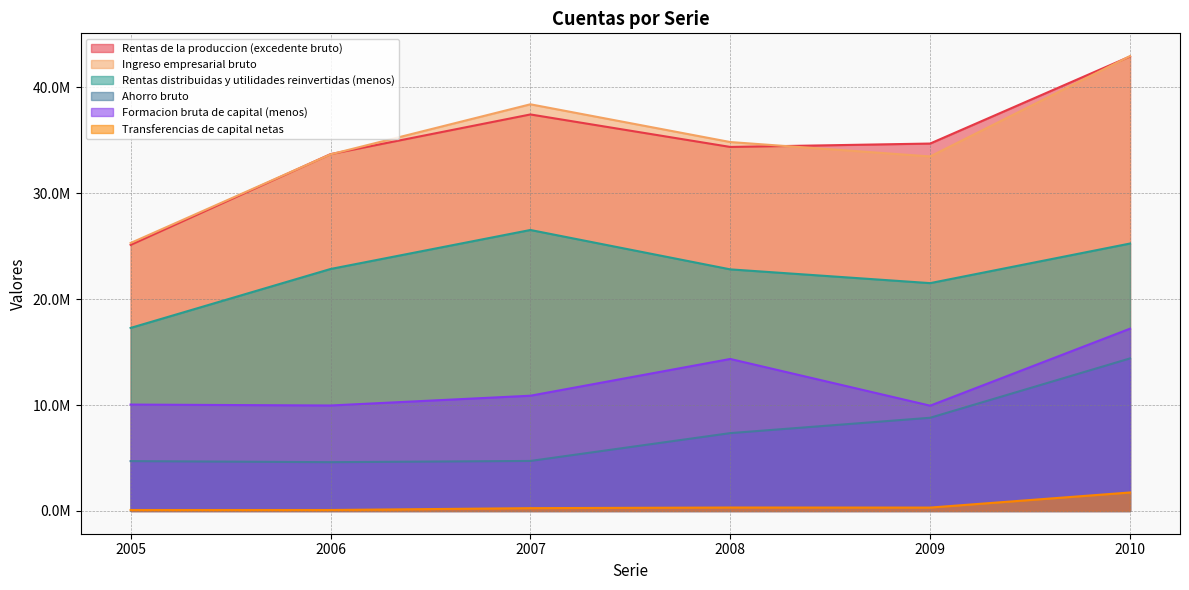

At which category does Formacion bruta de capital (menos) reach its first local peak?

2008